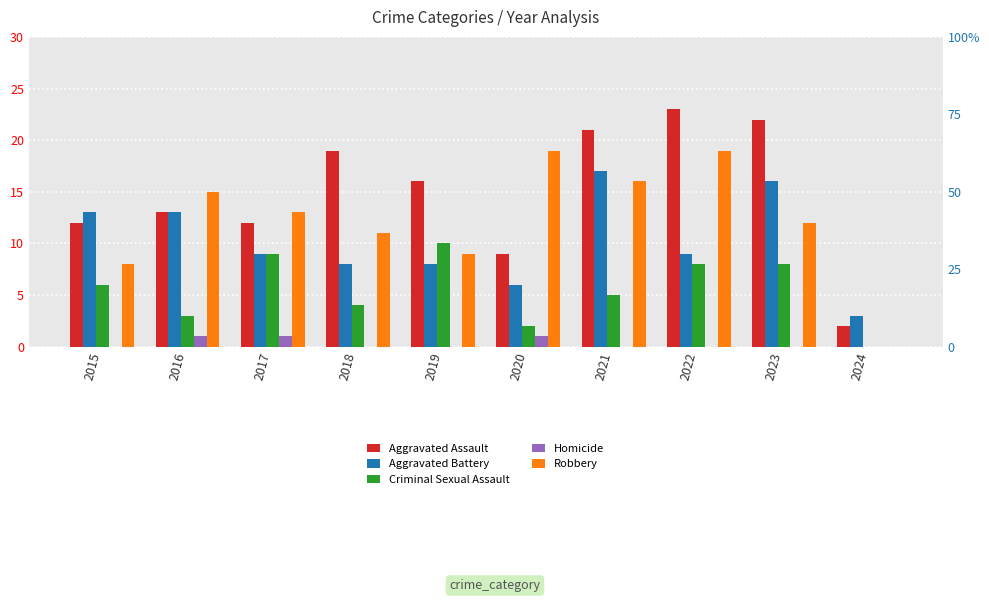

What are all the series names shown in the legend?

Aggravated Assault, Aggravated Battery, Criminal Sexual Assault, Homicide, Robbery